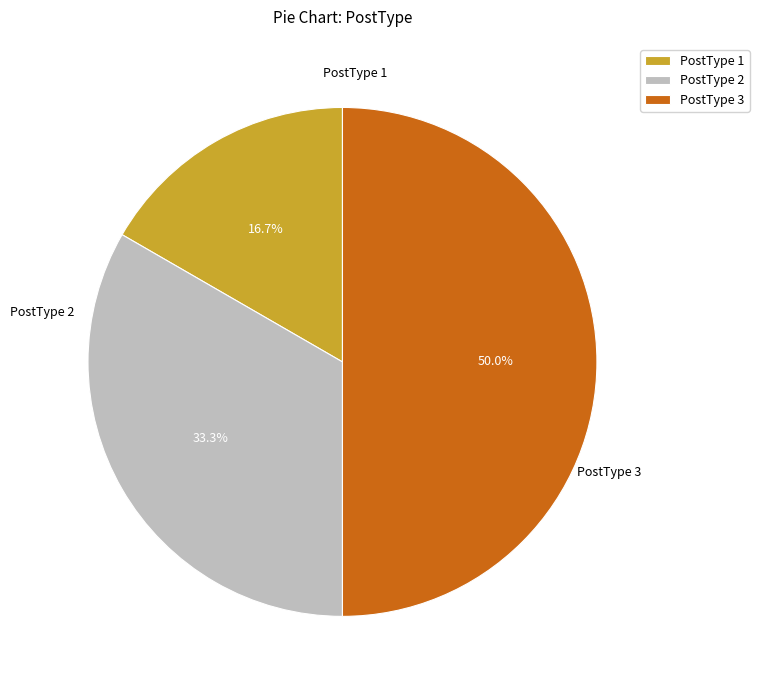

To the nearest percent, what is the difference between the largest and smallest slice percentages?

33%